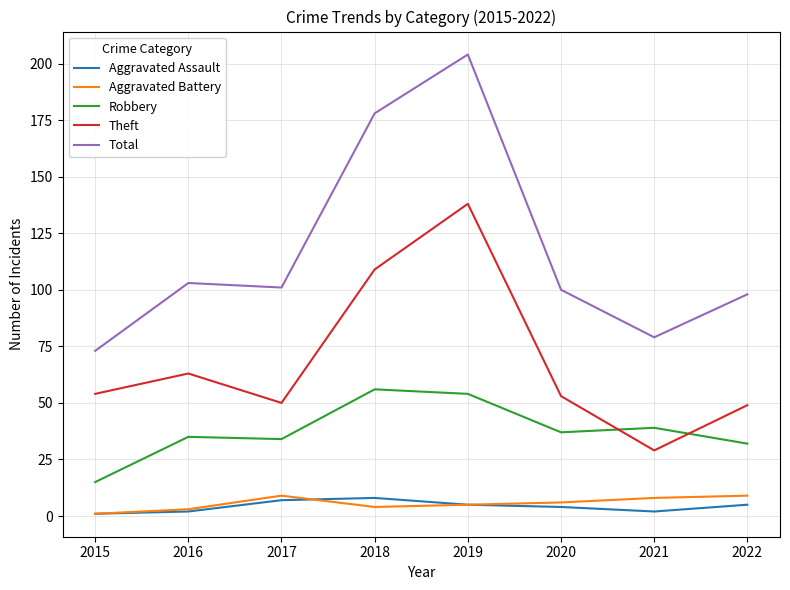

Which series ends up on top after the final intersection of Robbery and Theft?

Theft